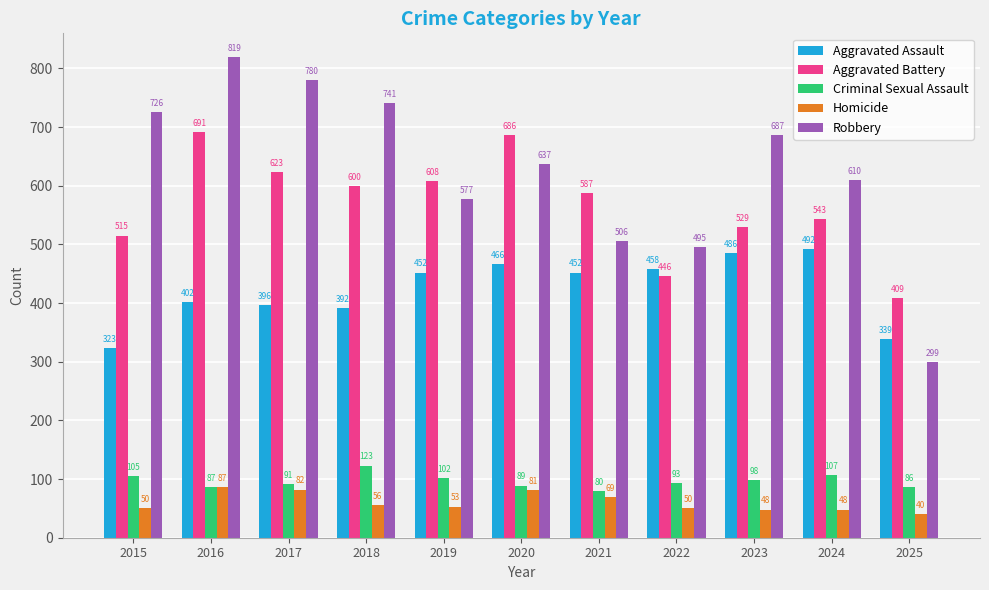

List the series in order of their peak value, lowest first.

Homicide, Criminal Sexual Assault, Aggravated Assault, Aggravated Battery, Robbery